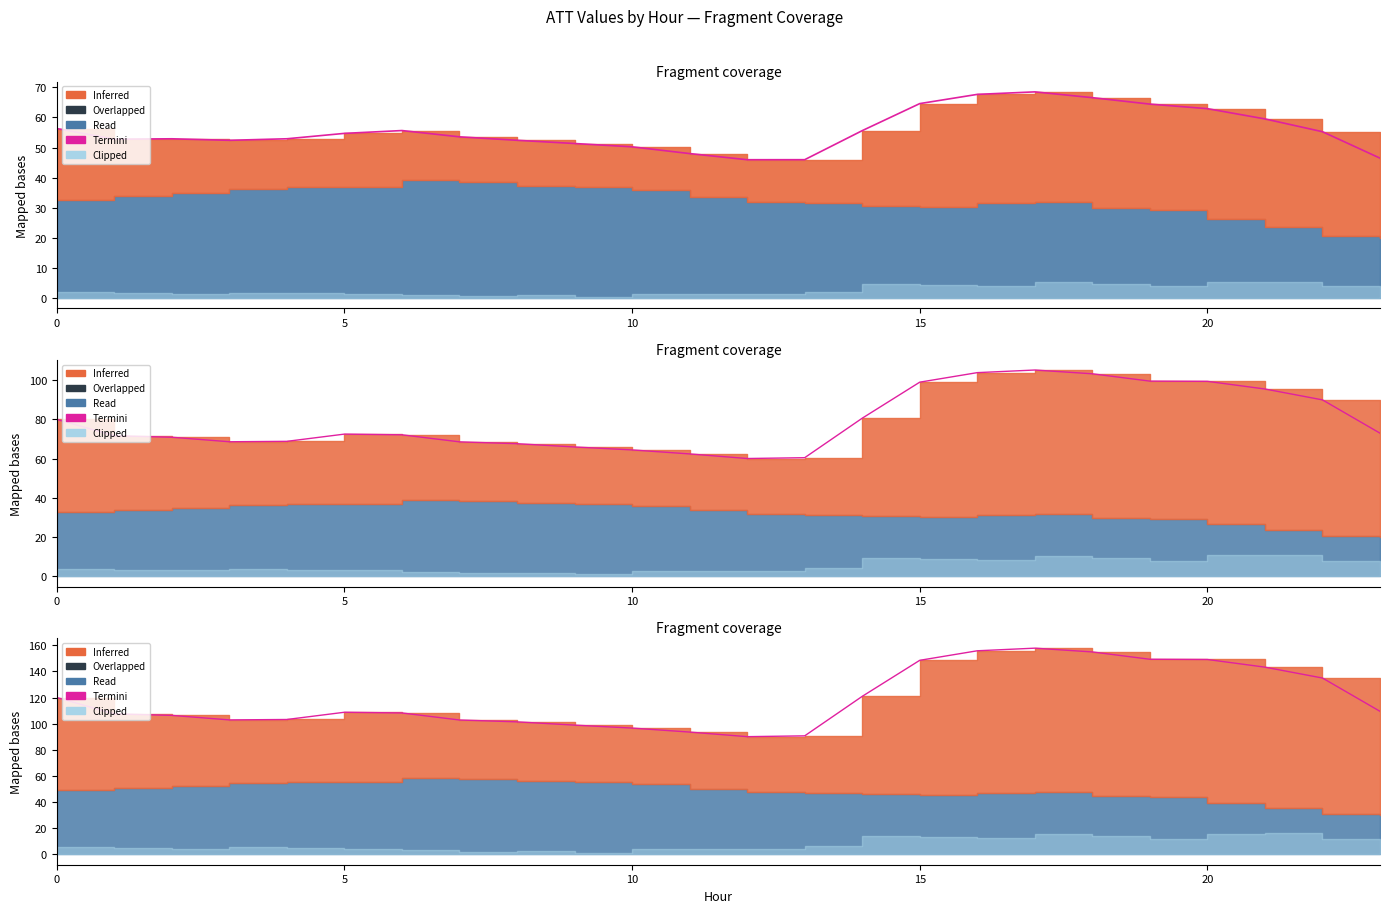

How many values are below 108?

11